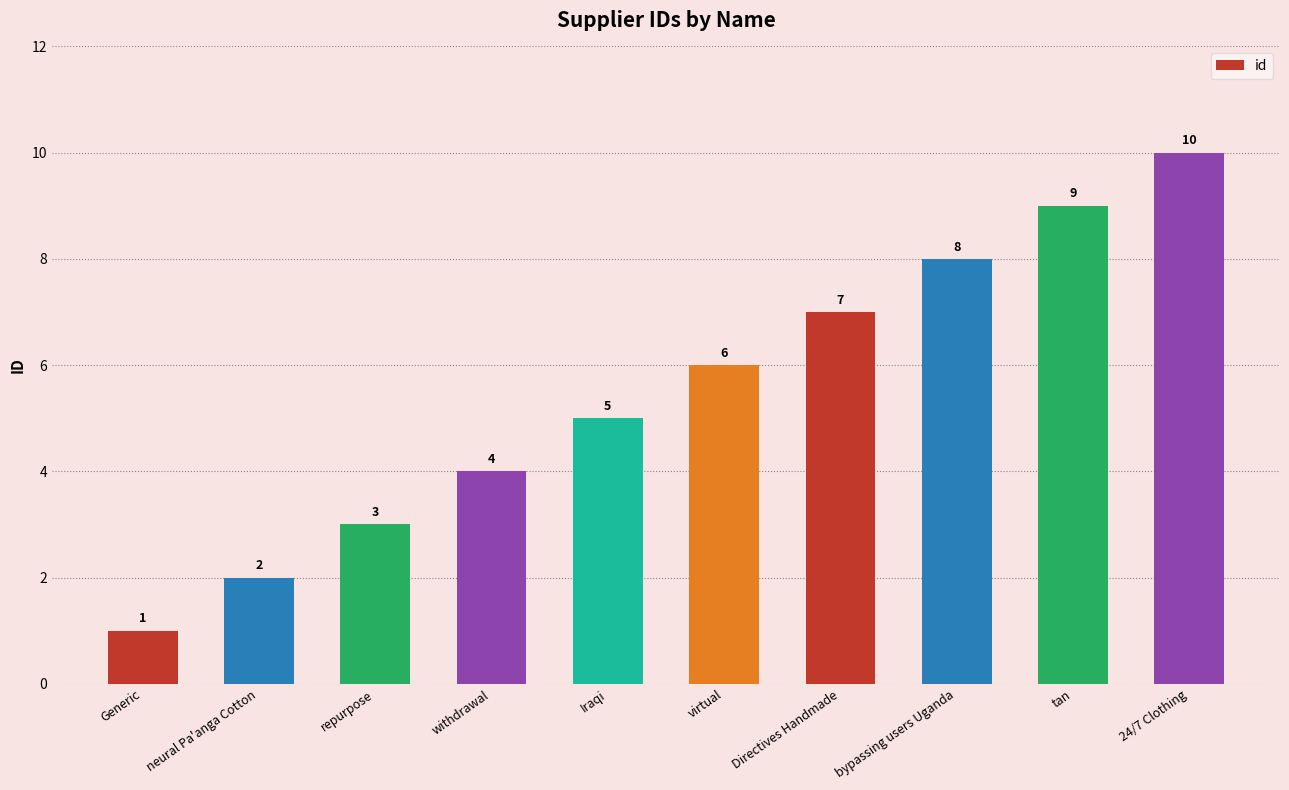

What is the label of the 7th bar from the left?

Directives Handmade